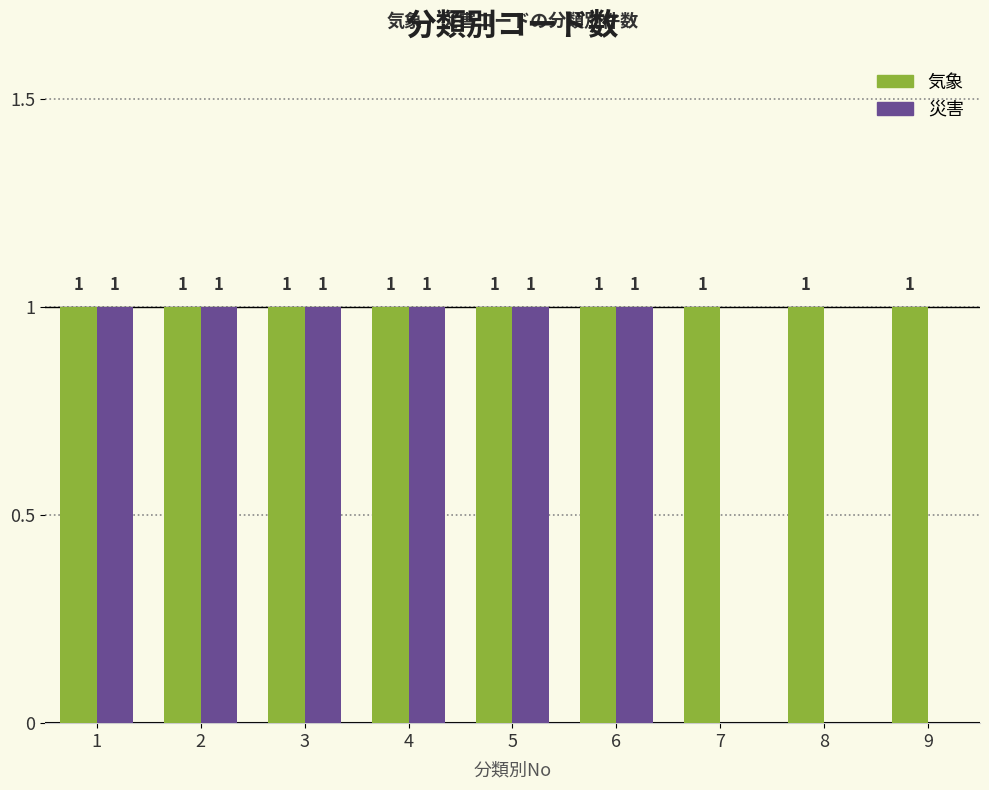

Reading left to right, transcribe all the data shown in this chart.

気象: 1=1	2=1	3=1	4=1	5=1	6=1	7=1	8=1	9=1
災害: 1=1	2=1	3=1	4=1	5=1	6=1	7=0	8=0	9=0